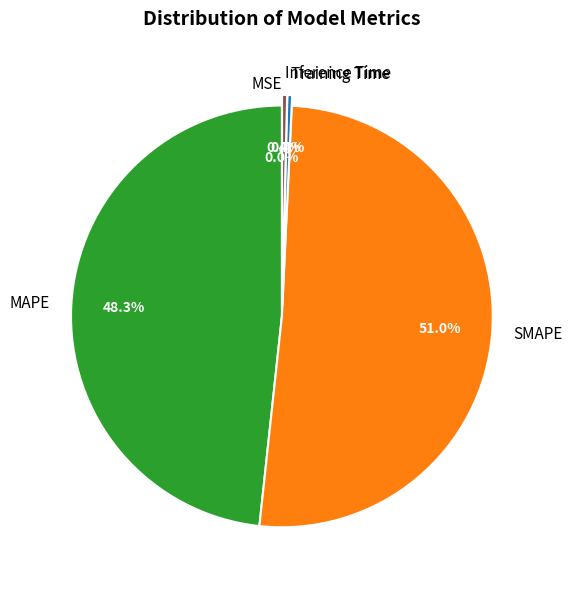

Is it true that Training Time is 10% of the pie?

False